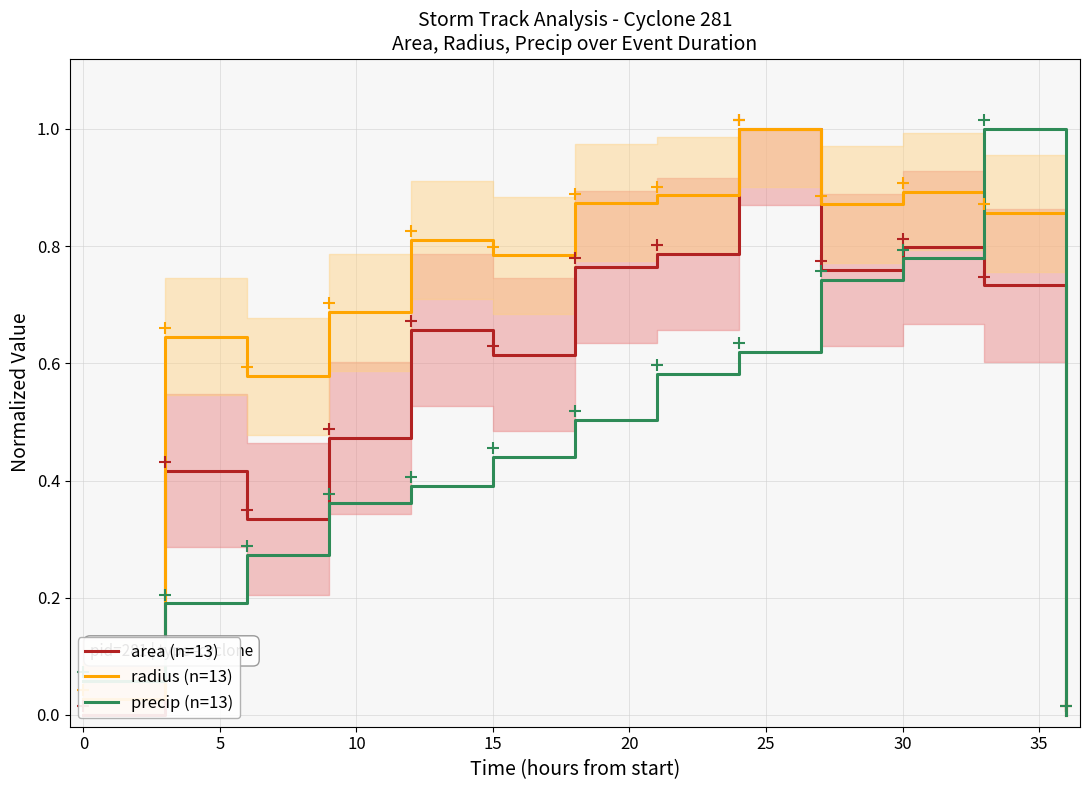

Rank the series by their average value, from lowest to highest.

precip (n=13), area (n=13), radius (n=13)